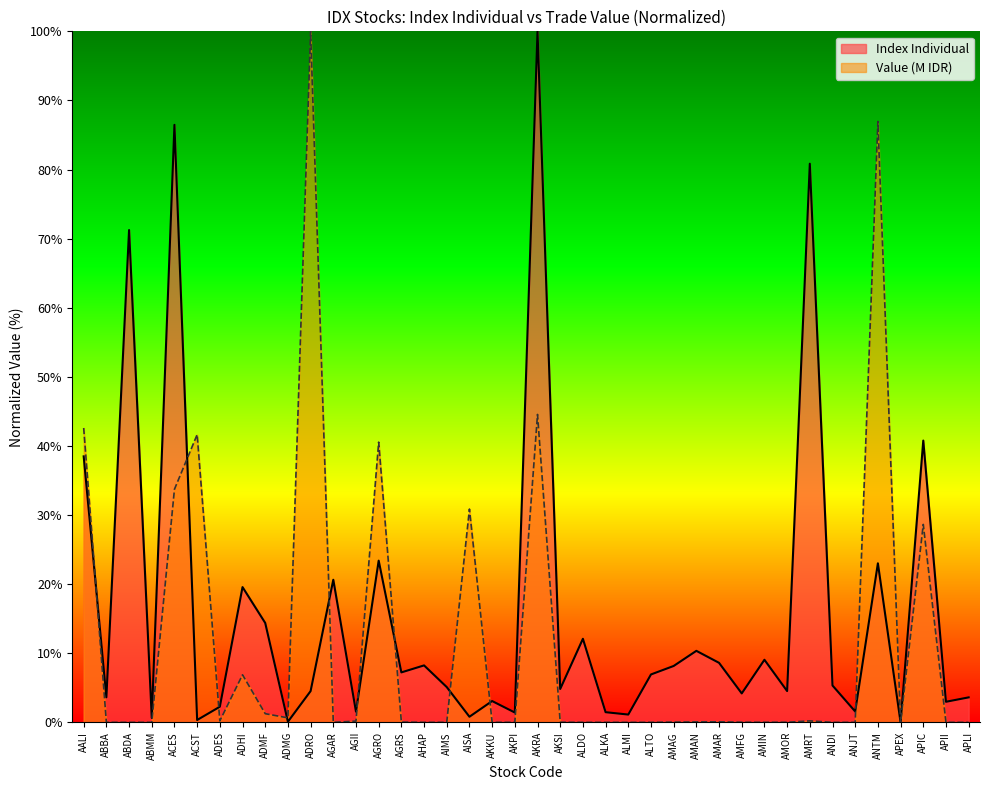

What is the average value of the Value (M) series?

11.5